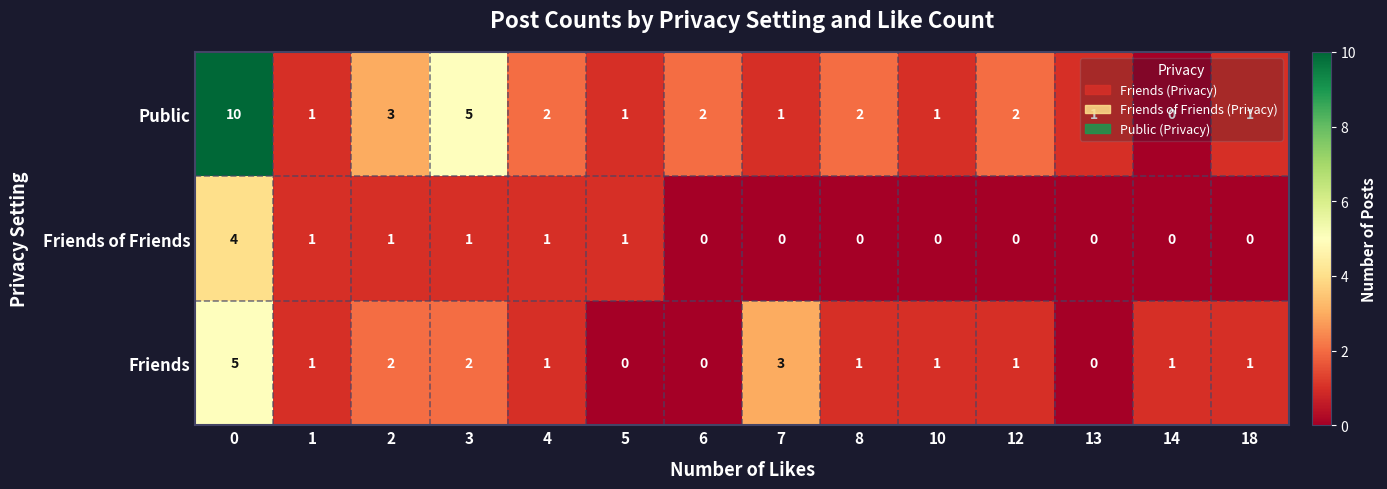

What is the difference between the Friends of Friends values at 0 and 4?

3